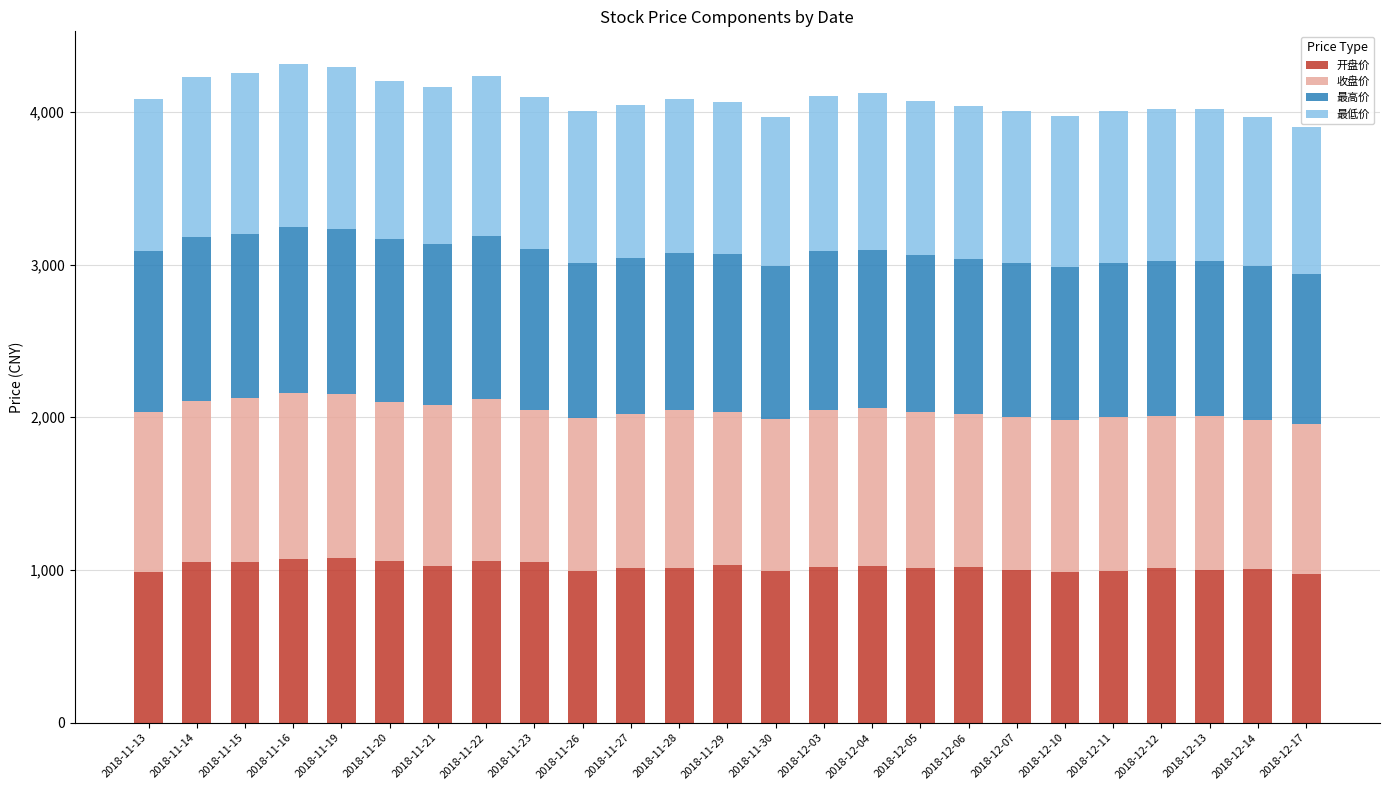

What is the lowest value of the 开盘价 series?

973.0